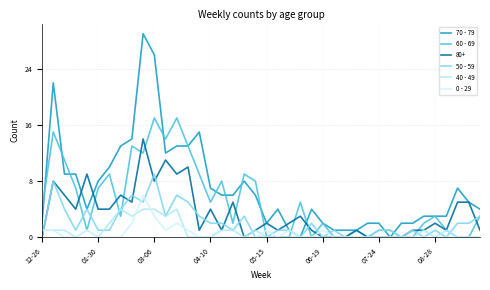

How many lines are shown in the chart?

6